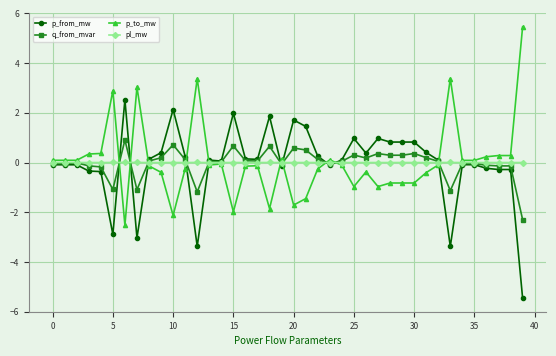

How many values in p_from_mw are below zero?

17